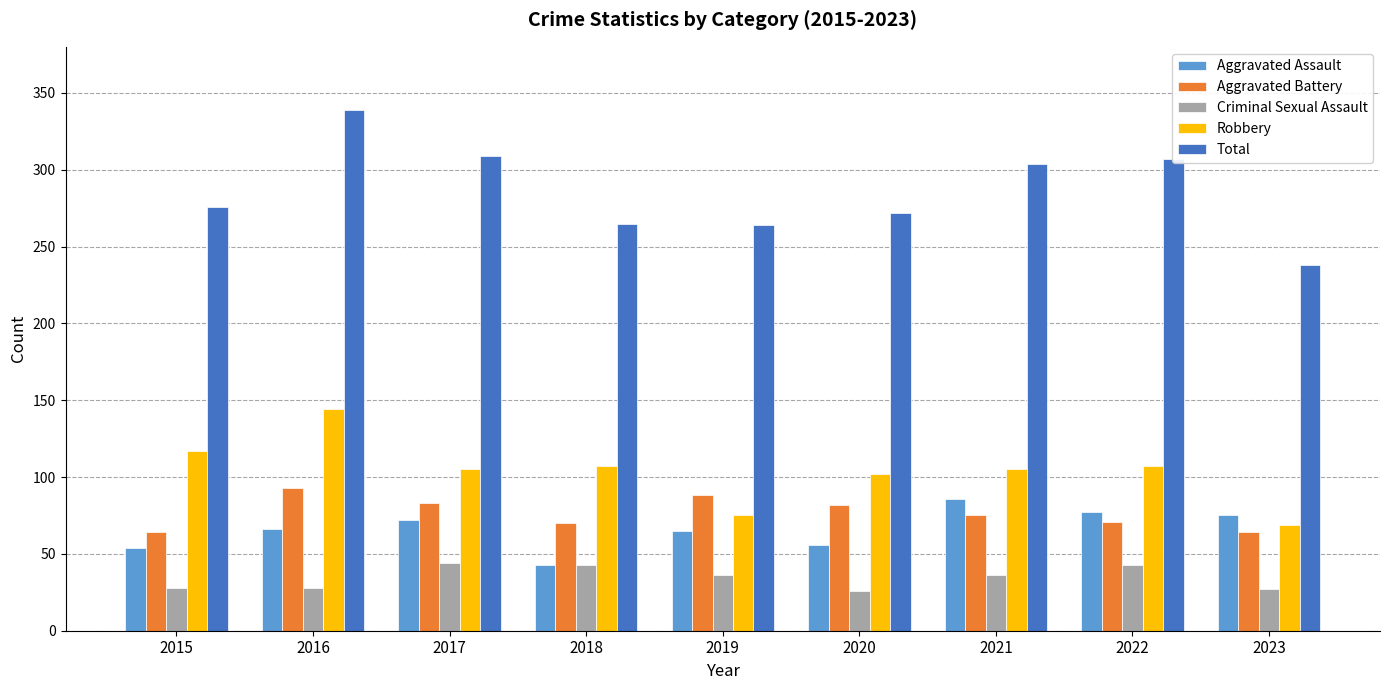

What is the difference between the second highest and second lowest values in the Robbery series?

42